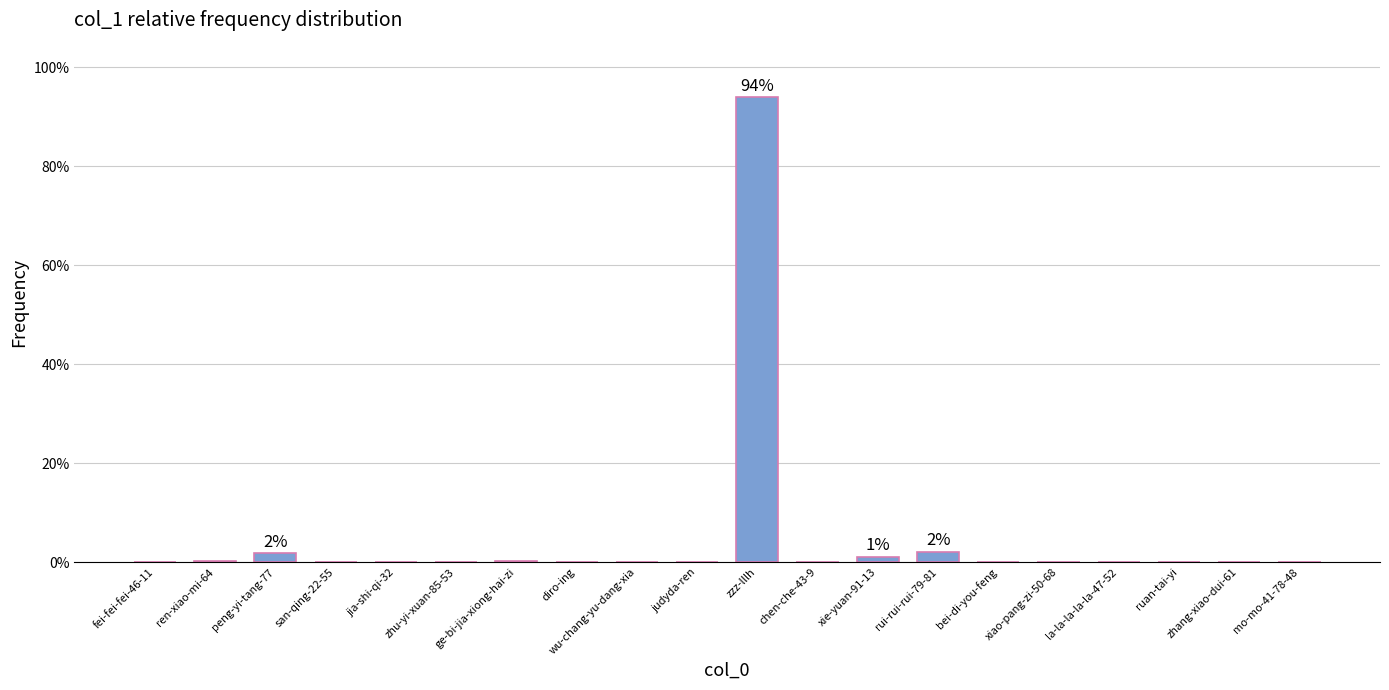

Are the bars horizontal?

No